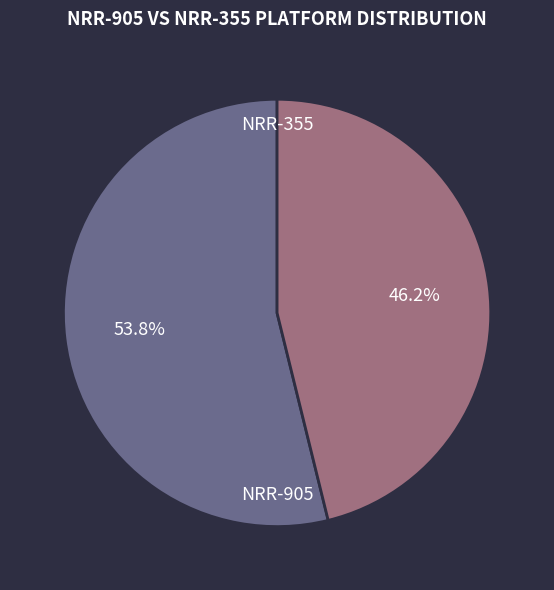

Between NRR-905 and NRR-355, which is larger?

NRR-905